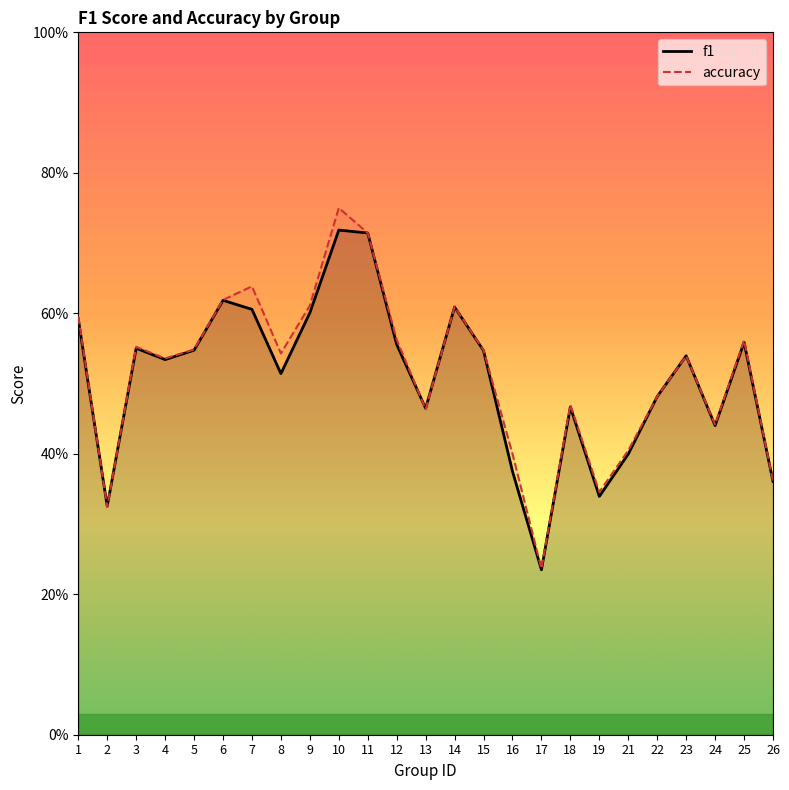

Between 24 and 13, which is larger?

13